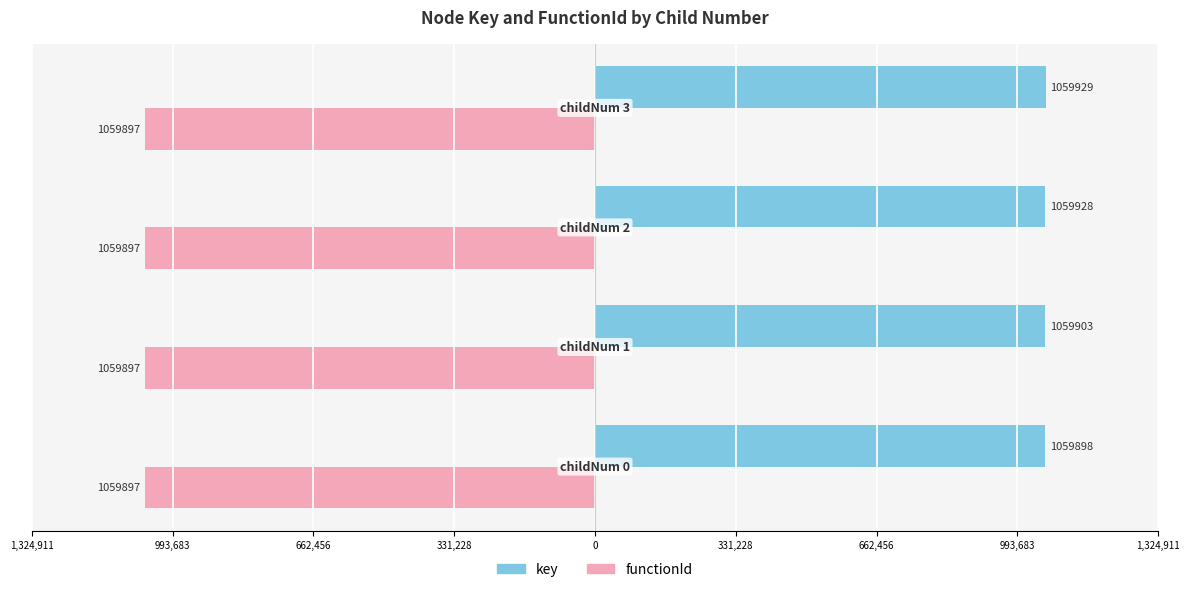

What is the maximum value for key?

1059929.0